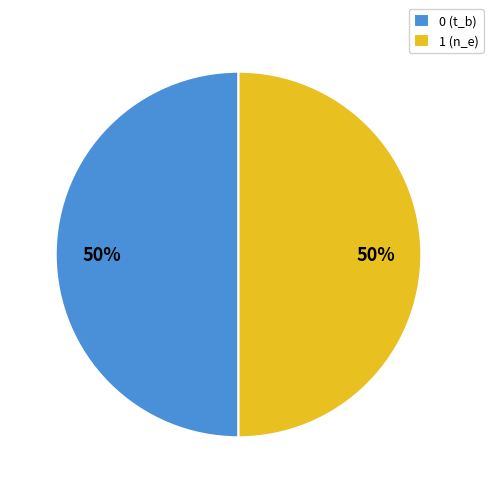

The 0 (t_b) slice represents 44% of the pie. True or false?

False